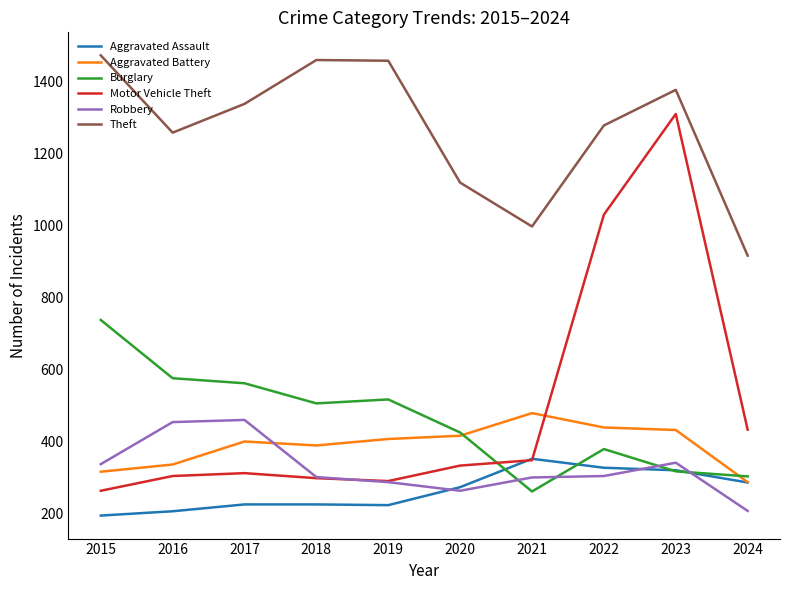

Where do Robbery and Aggravated Battery first cross each other?

2017 and 2018